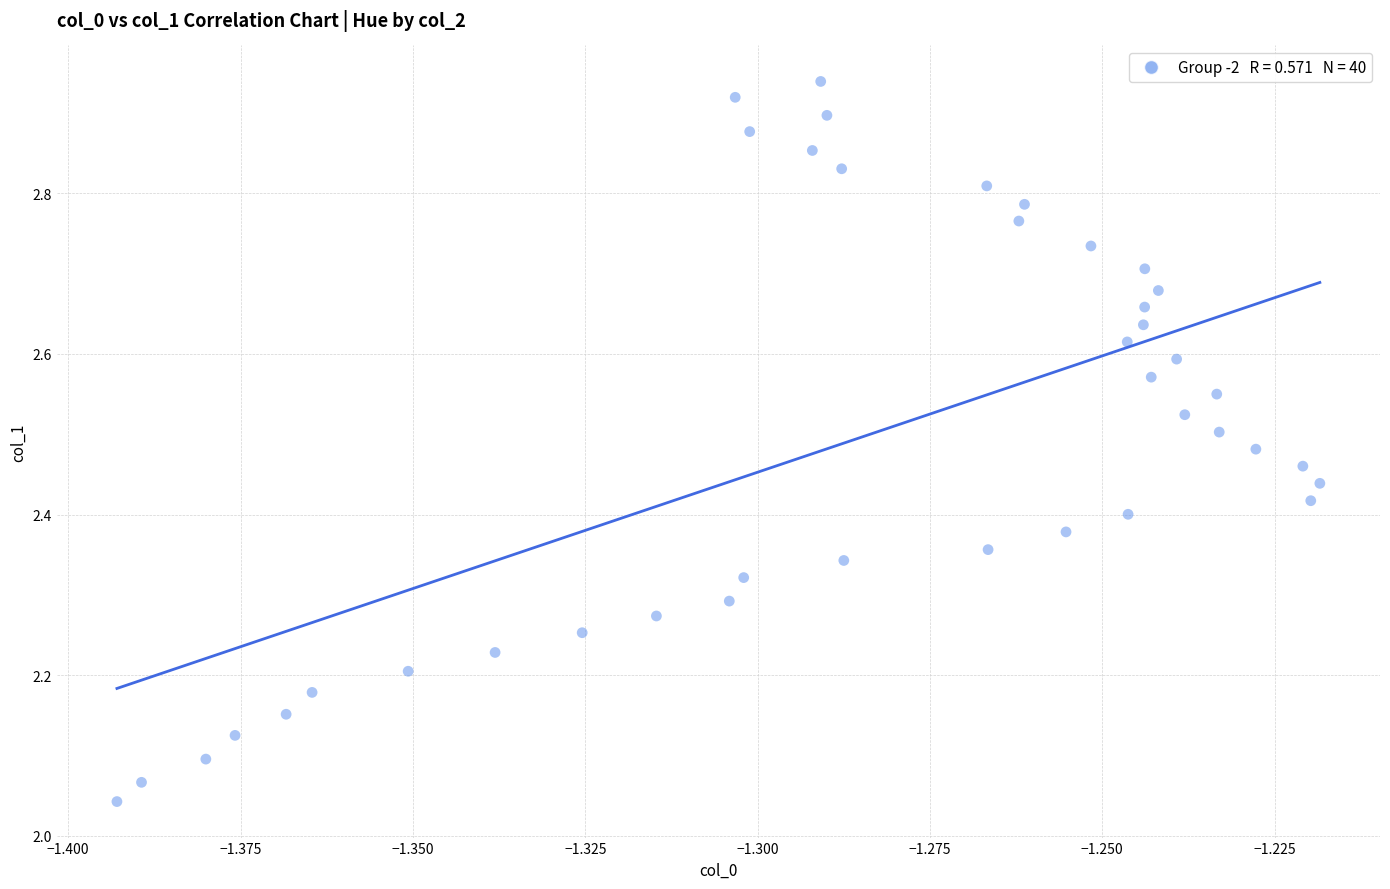

What is the range of Y values (max minus min)?

0.9